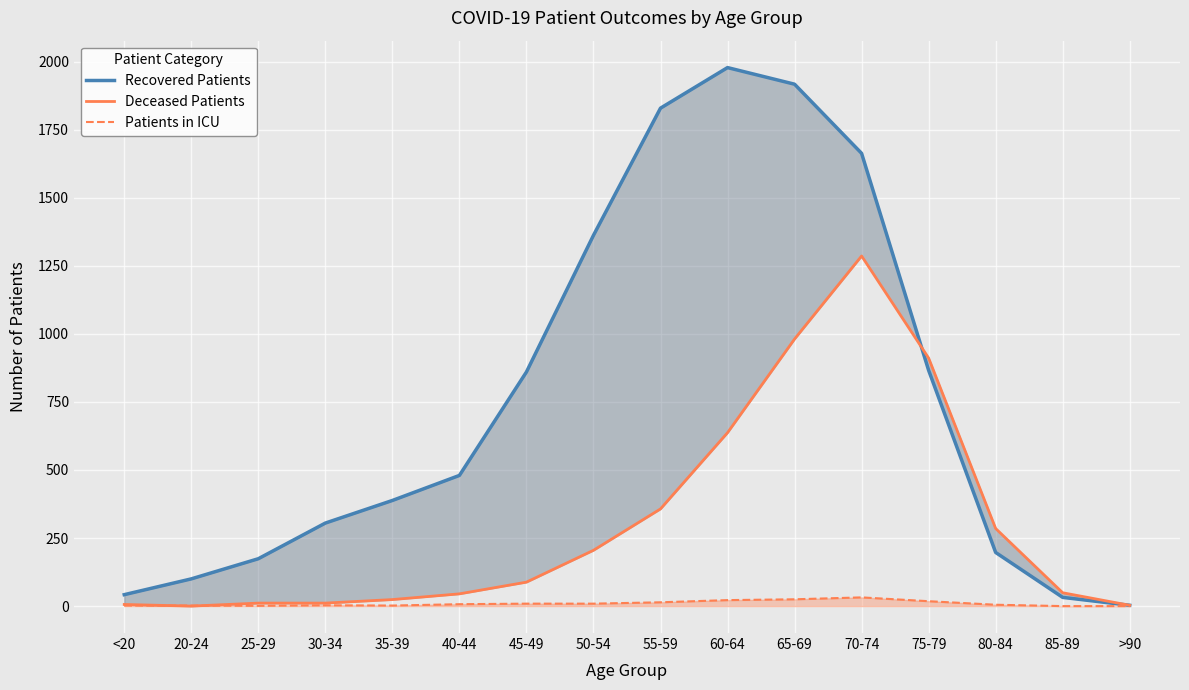

Where do Deceased Patients and Recovered Patients first cross each other?

70-74 and 75-79